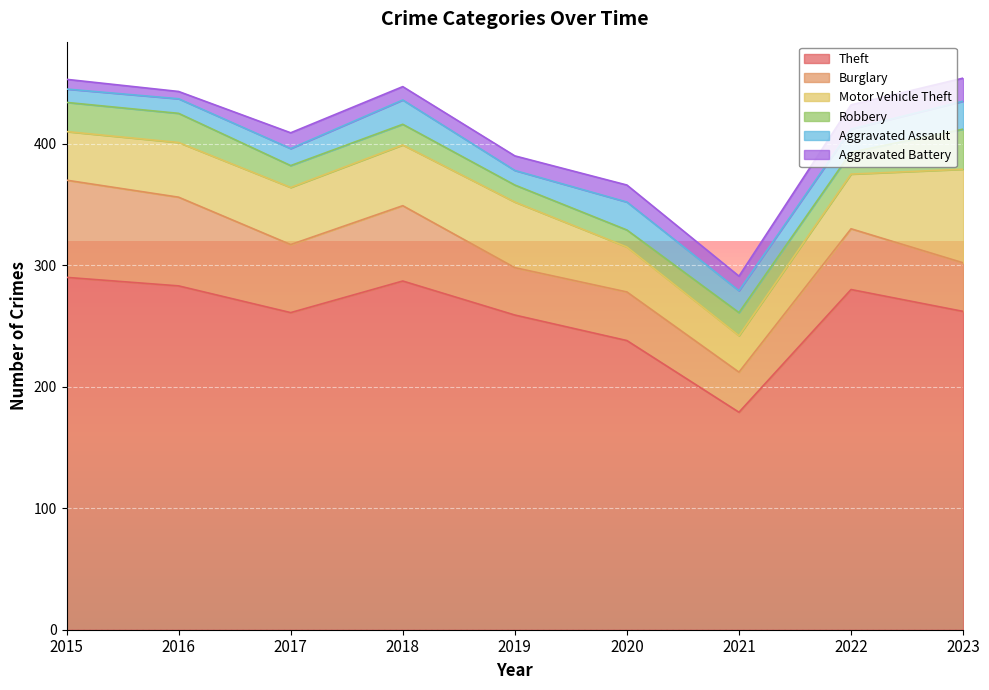

What is the maximum value shown in the chart?

290